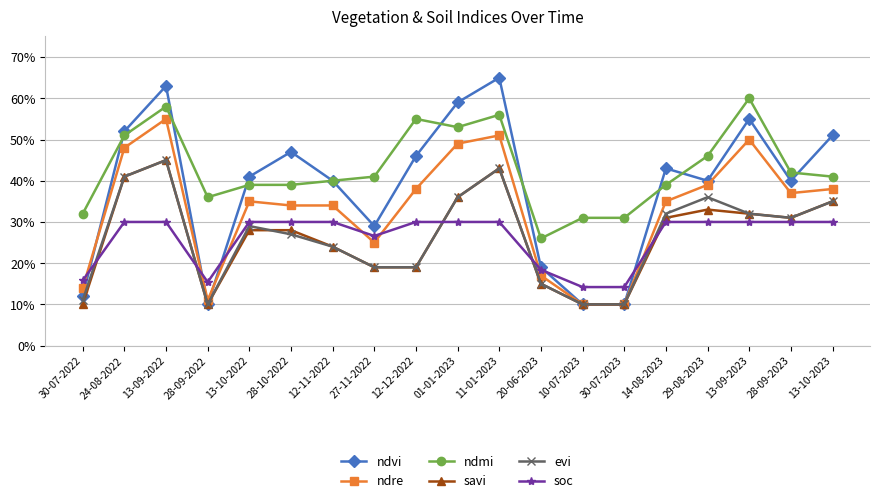

What is the sum of the soc values at 01-01-2023 and 13-10-2022?

0.6